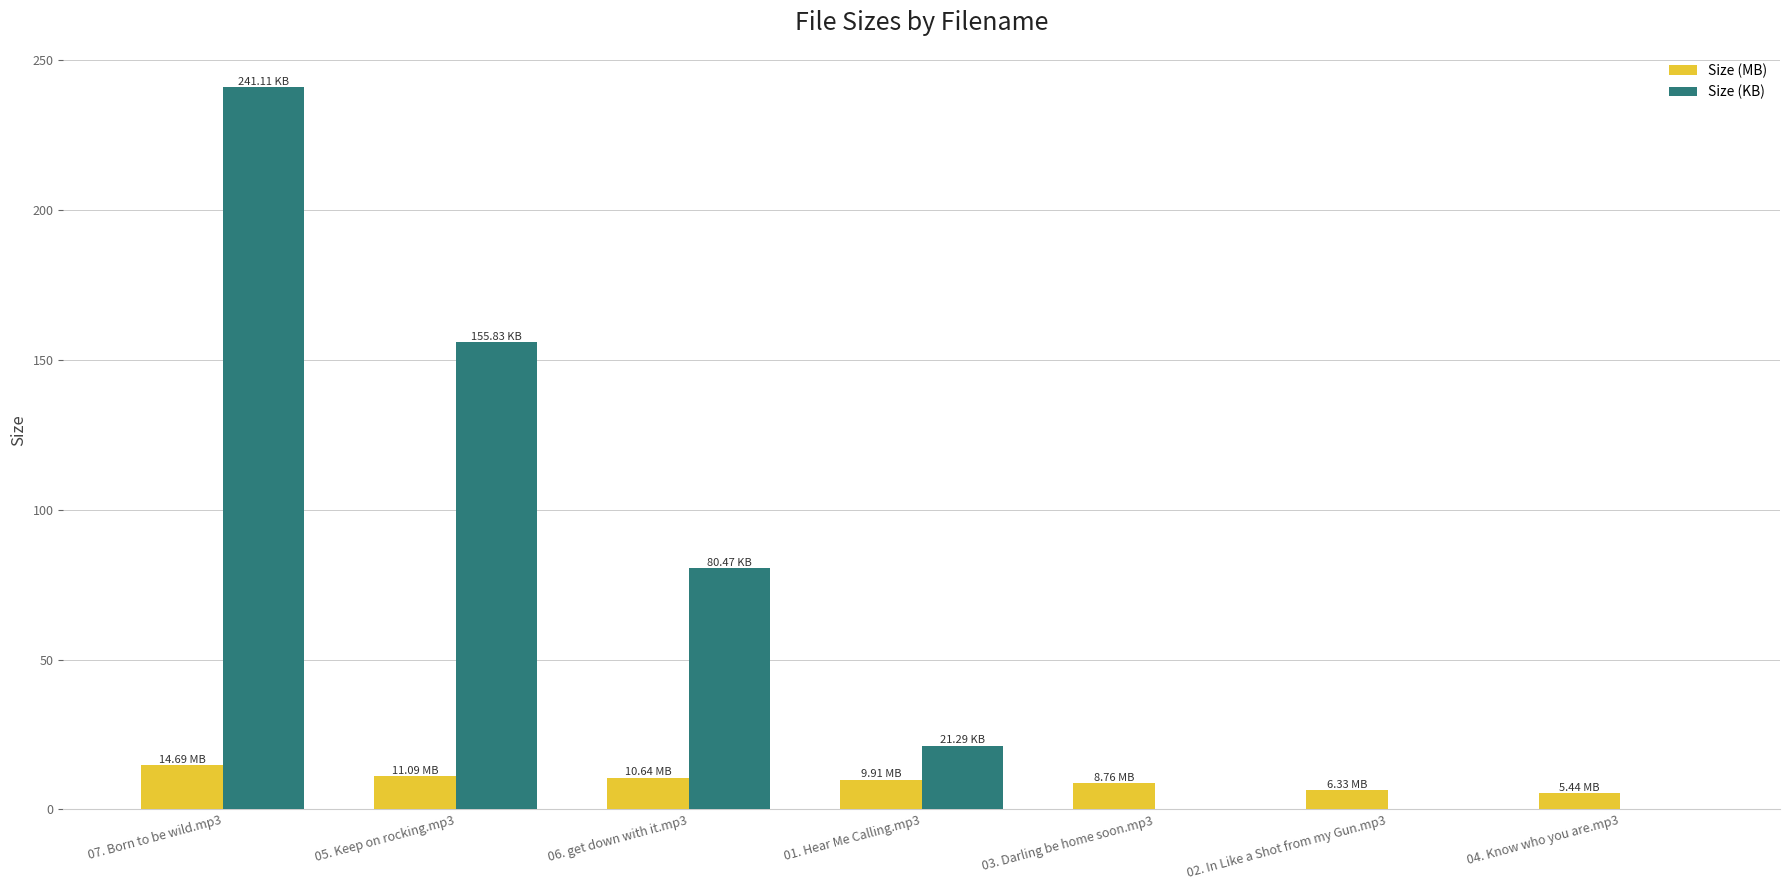

What is the sum of all Size (MB) values?

66.9